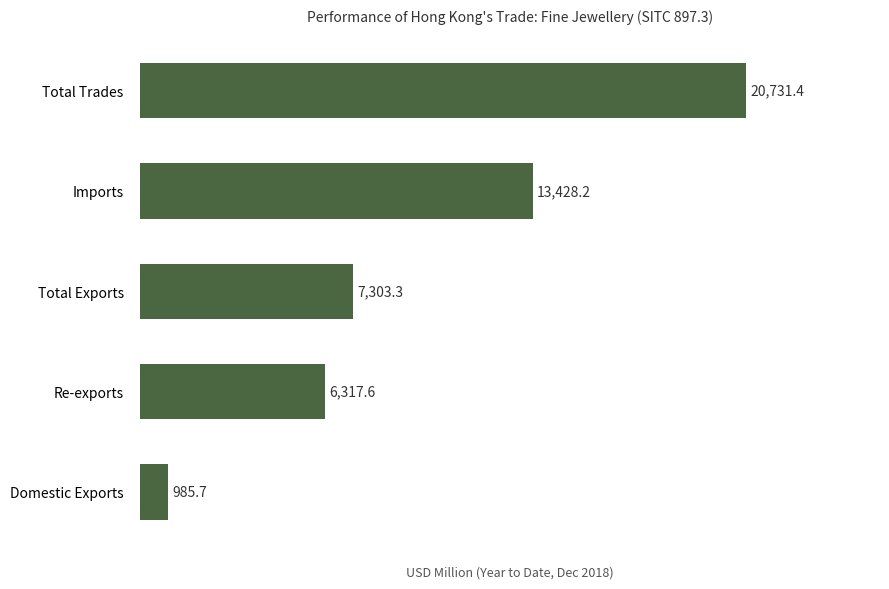

What is the change in value from Re-exports to Total Trades?

+14413.8